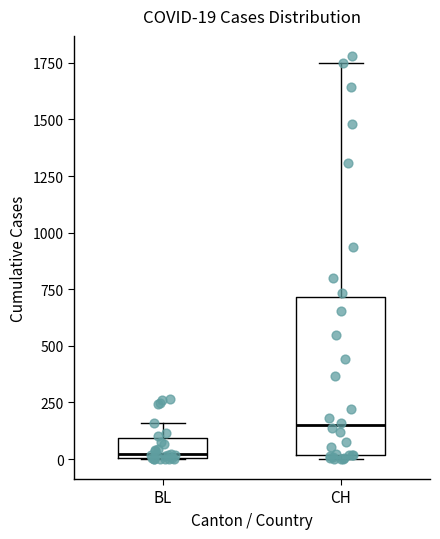

Which box has the lowest median line?

BL